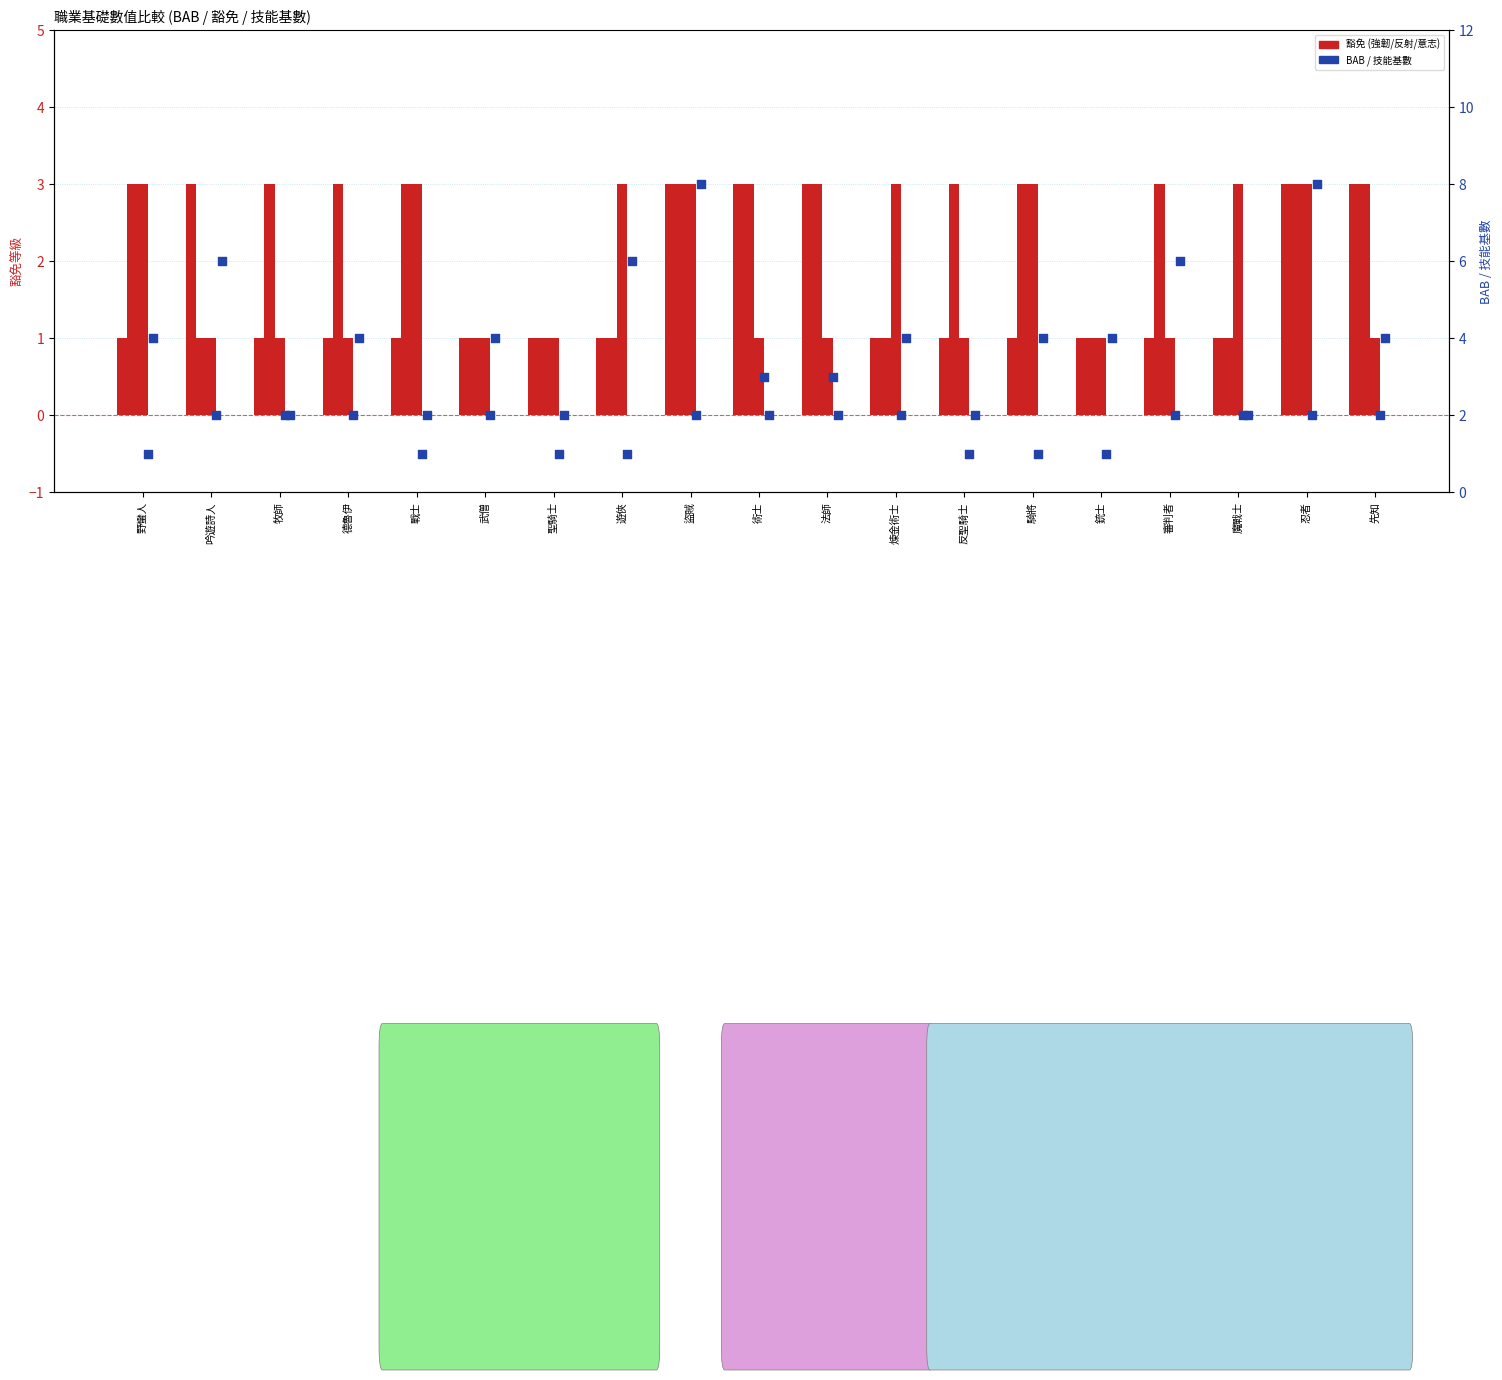

Which series reaches the minimum Y coordinate?

強韌